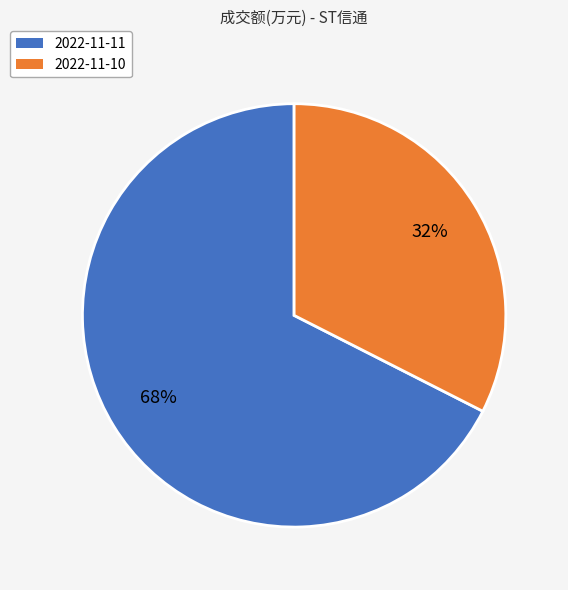

Is it true that 2022-11-11 is 74% of the pie?

False